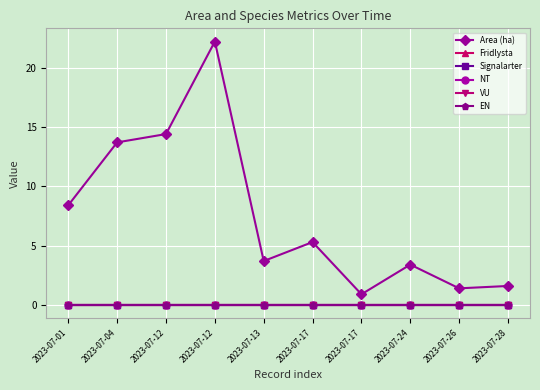

Does the chart have visible grid lines?

Yes